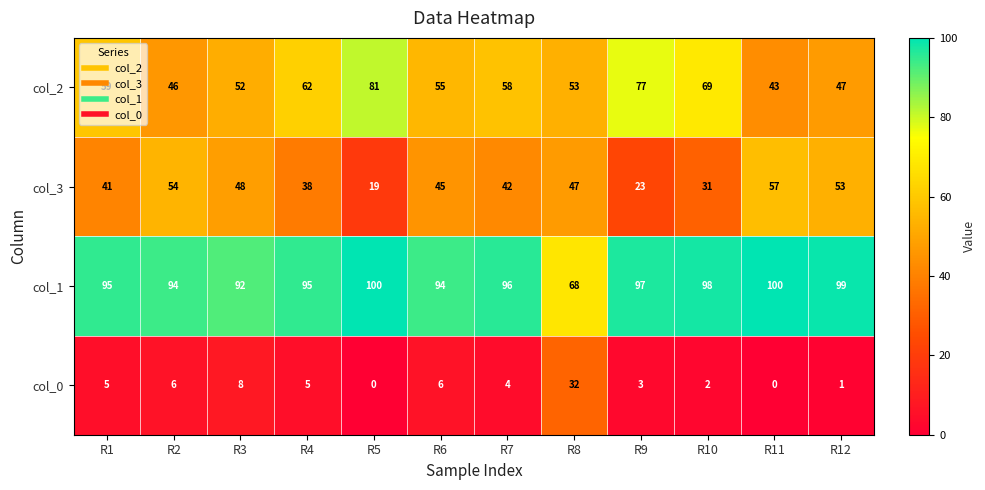

The value of col_1 at R10 is 98. True or false?

True